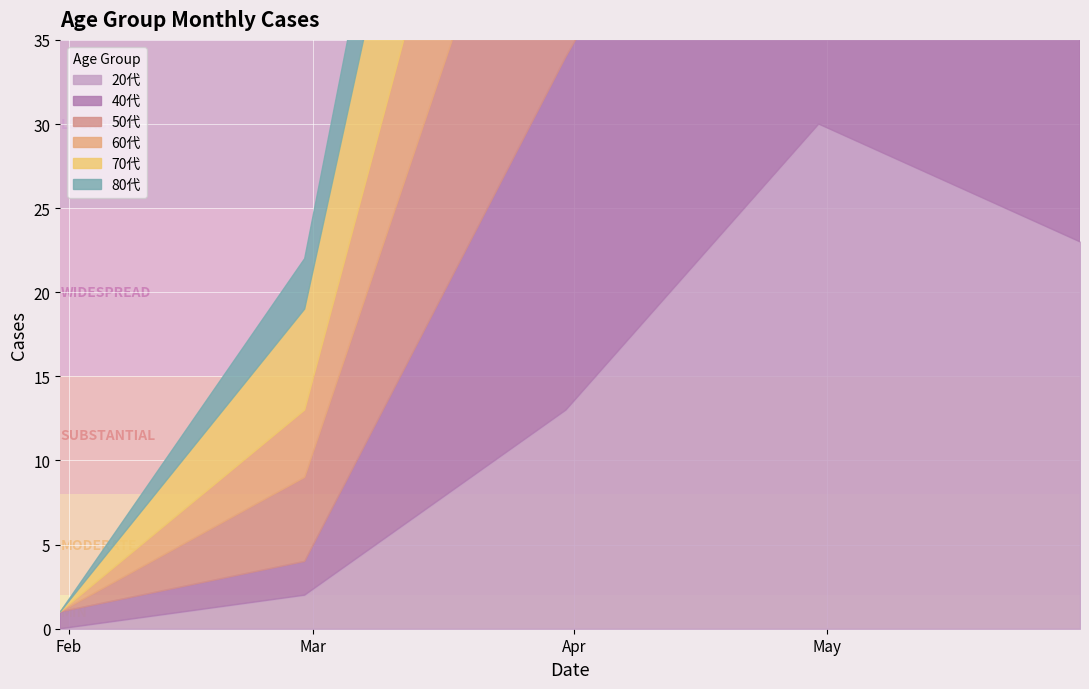

How many lines are shown in the chart?

6